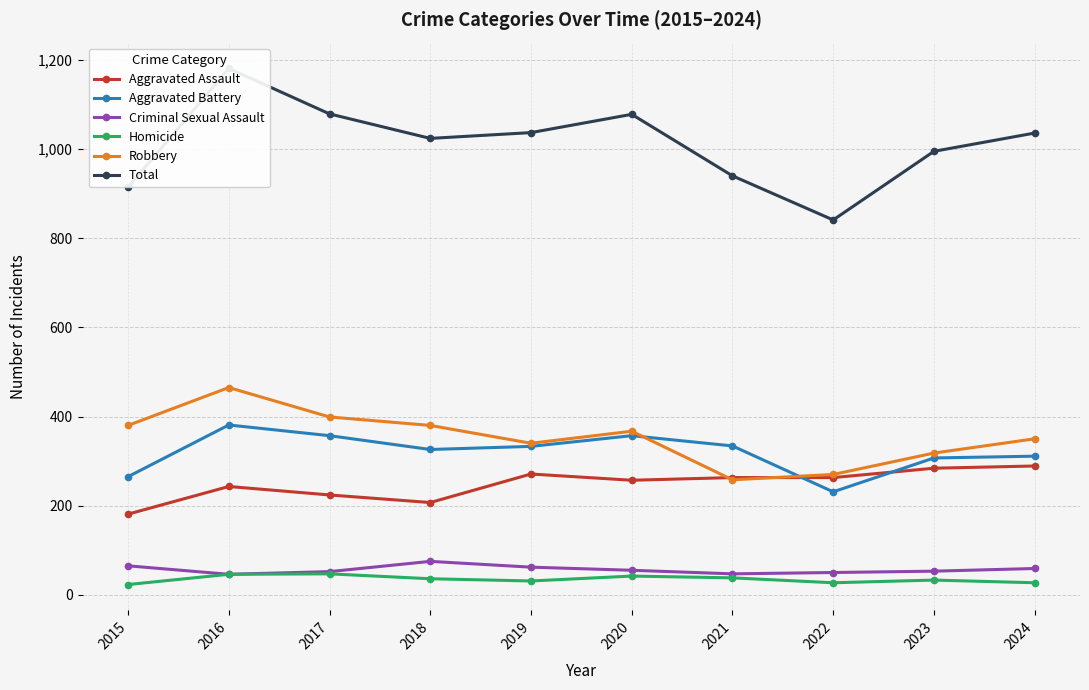

In Homicide, how many points are lower than both neighbors (excluding endpoints)?

2